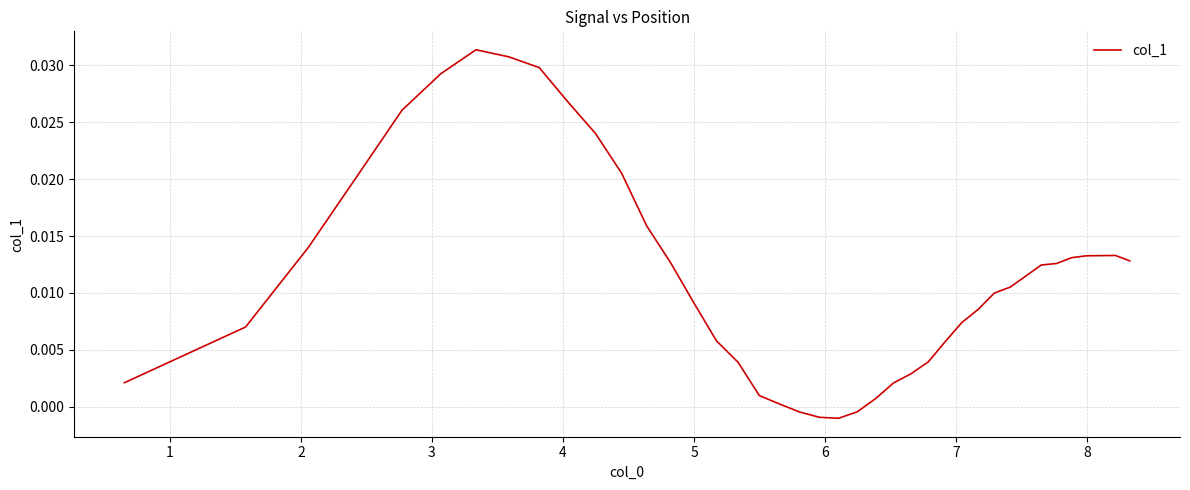

Does the chart have visible grid lines?

Yes